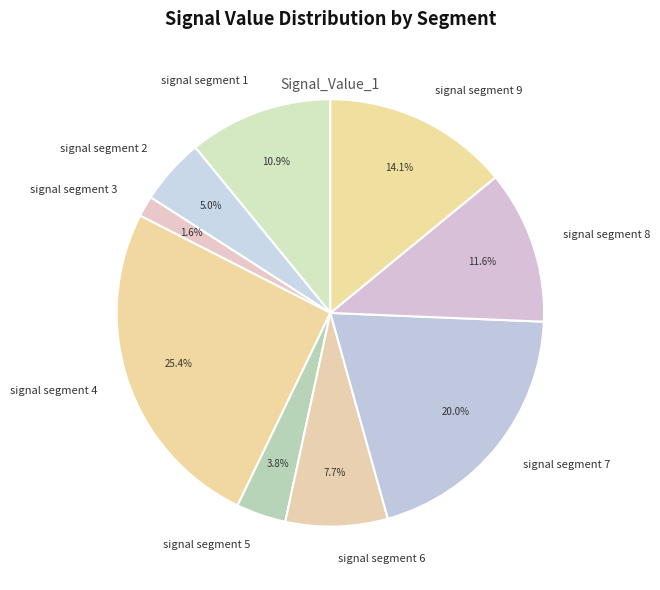

Does signal segment 4 account for over 50% of the chart?

No